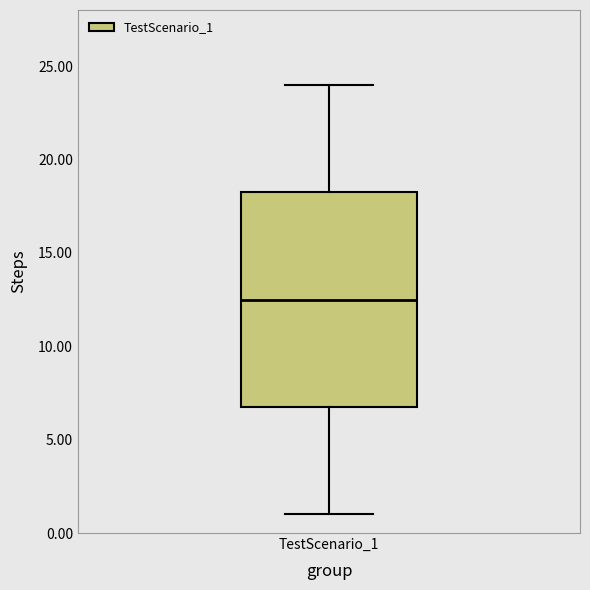

Where does the lower whisker of the box for TestScenario_1 end on the y-axis? The values are not printed on the chart, so give them approximately, as read against the axis.

1.0